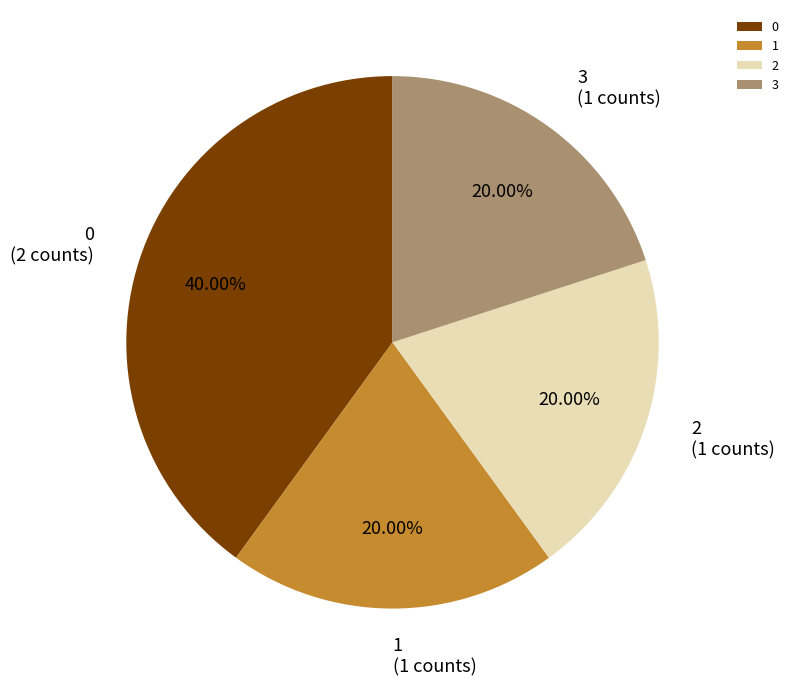

Is 3 the majority of the pie?

No